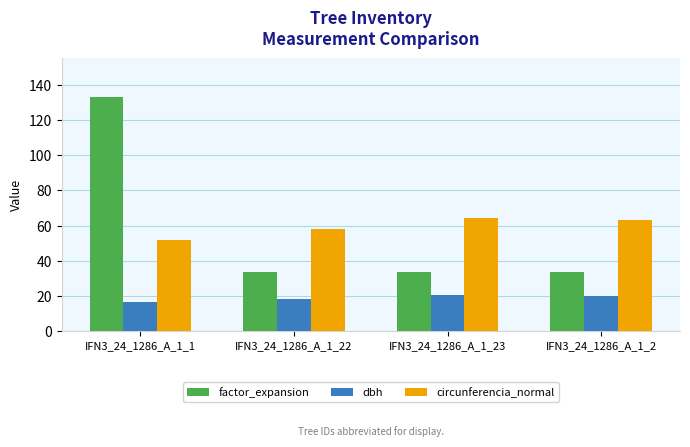

What is the average value of the factor_expansion series?

58.5